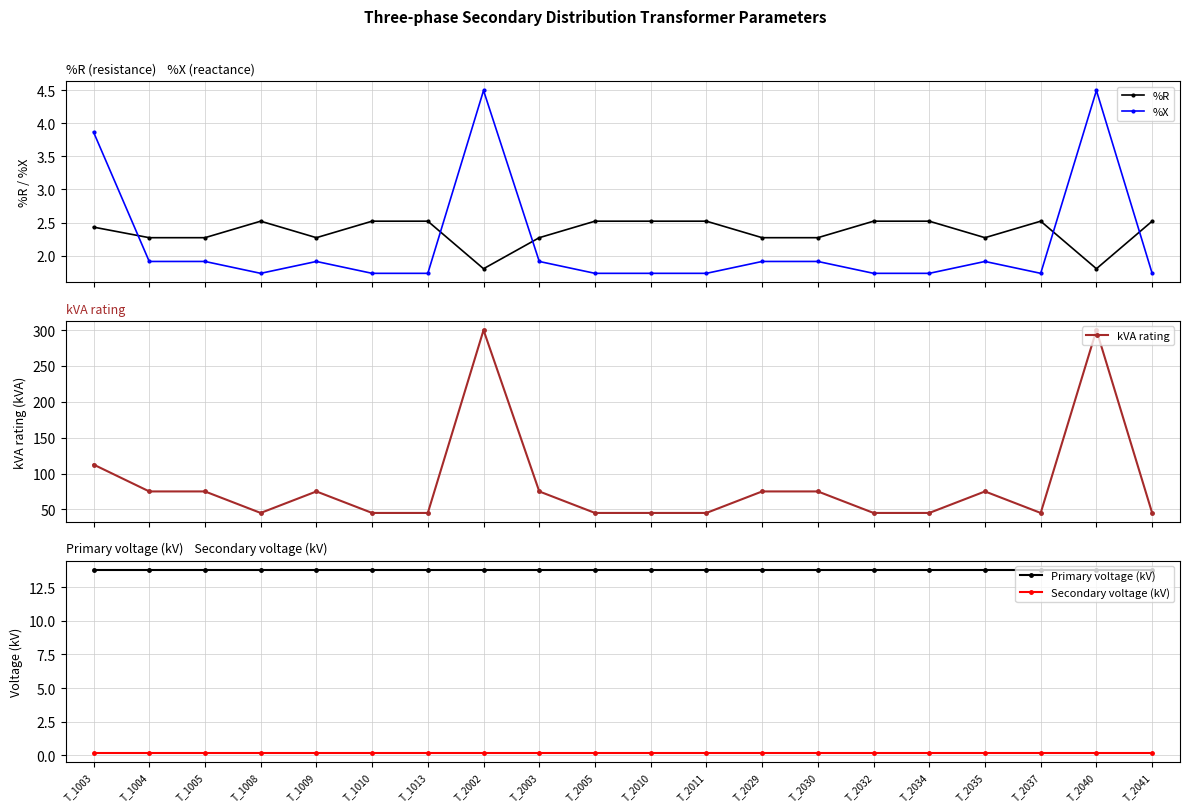

Which series has the widest spread of values?

kVA rating